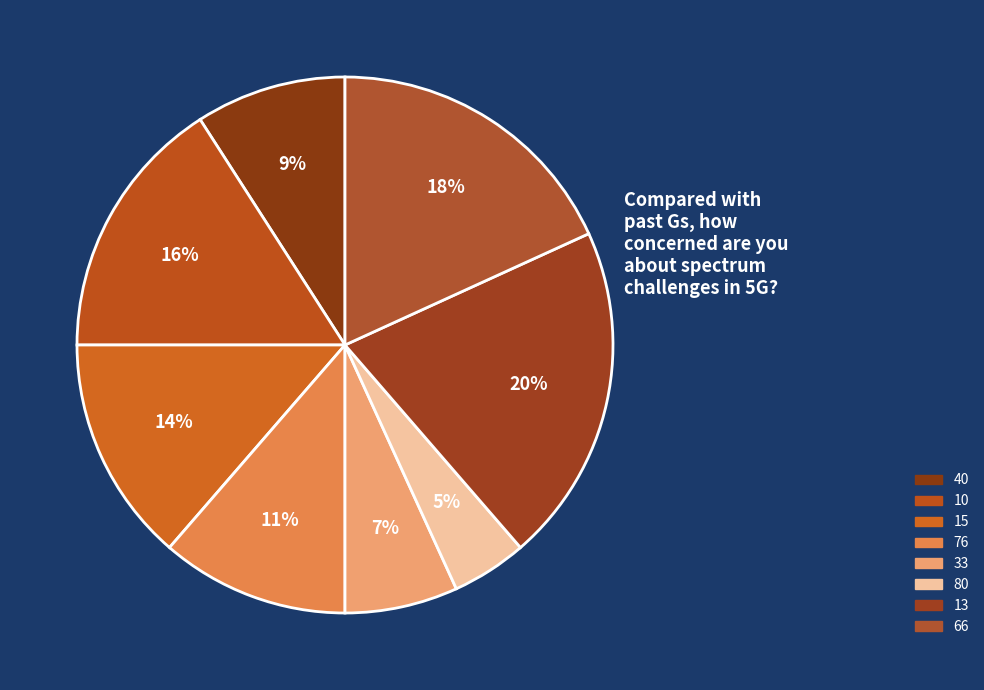

Do 66 and 13 together represent more than half of the pie?

No